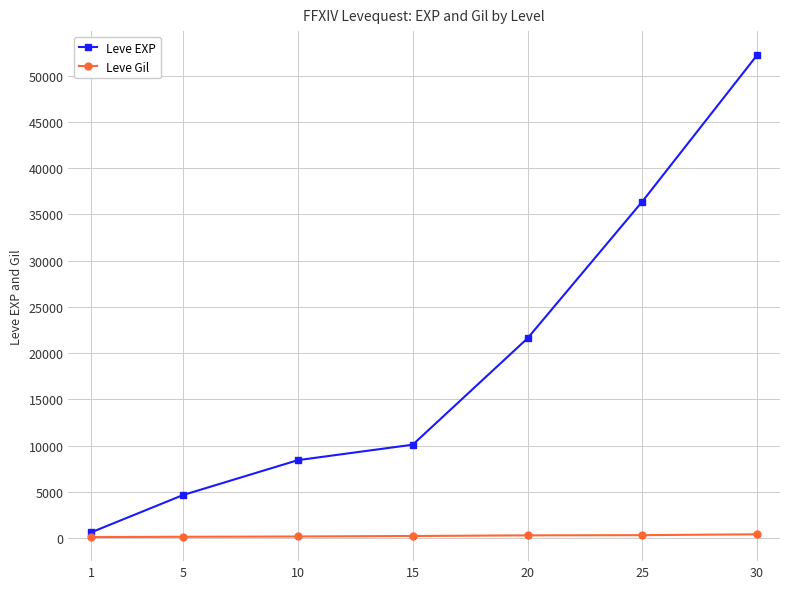

What is the average value of the Leve EXP series?

19147